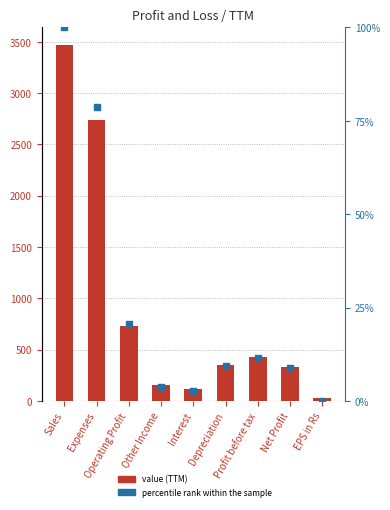

What are all the series names shown in the legend?

value, percentile rank within the sample